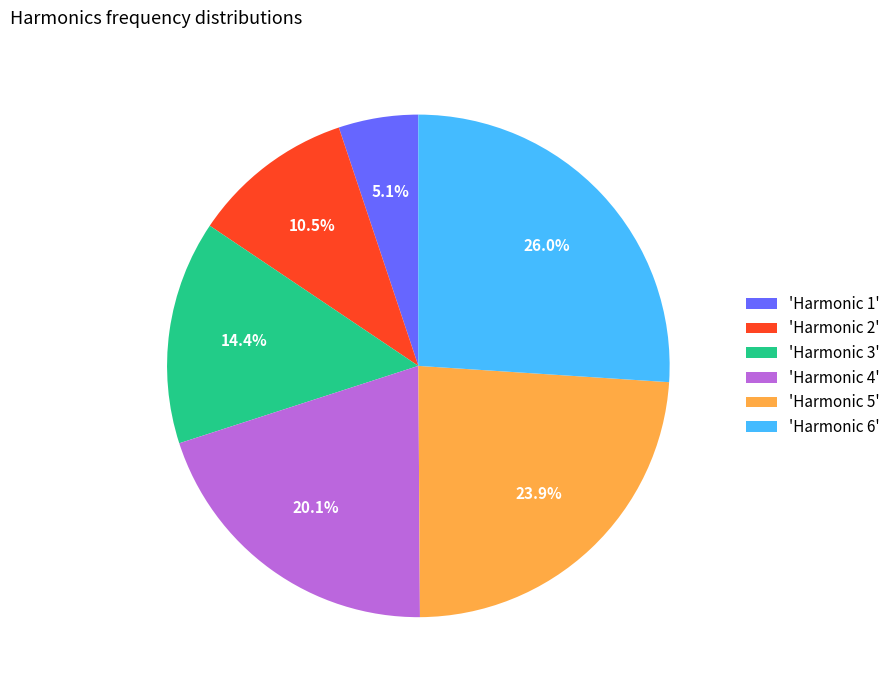

Which category has the biggest portion of the pie?

'Harmonic 6'